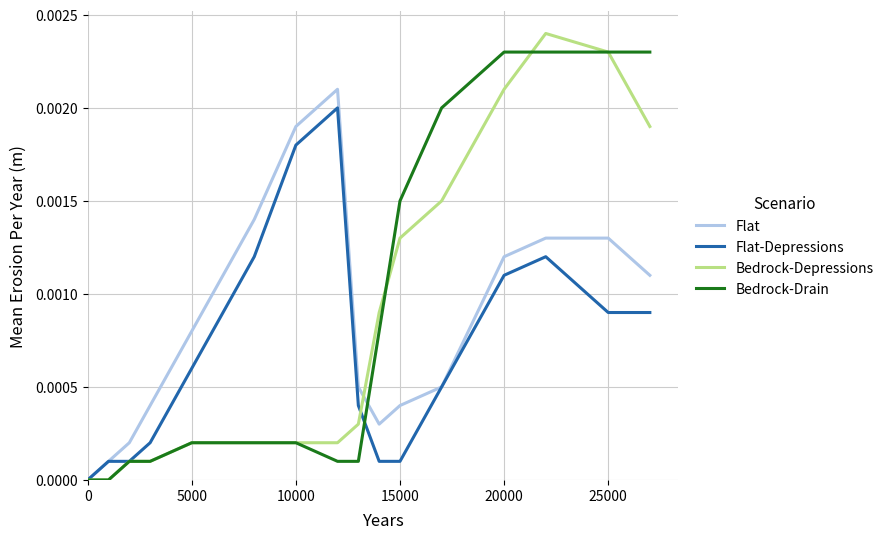

Which series has the largest range (max minus min)?

Bedrock-Depressions